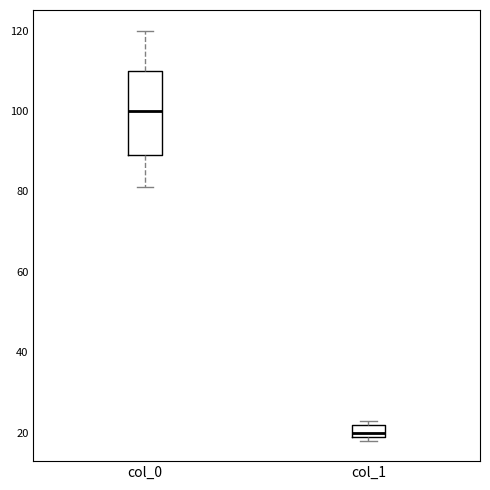

Which box has the lowest median line?

col_1